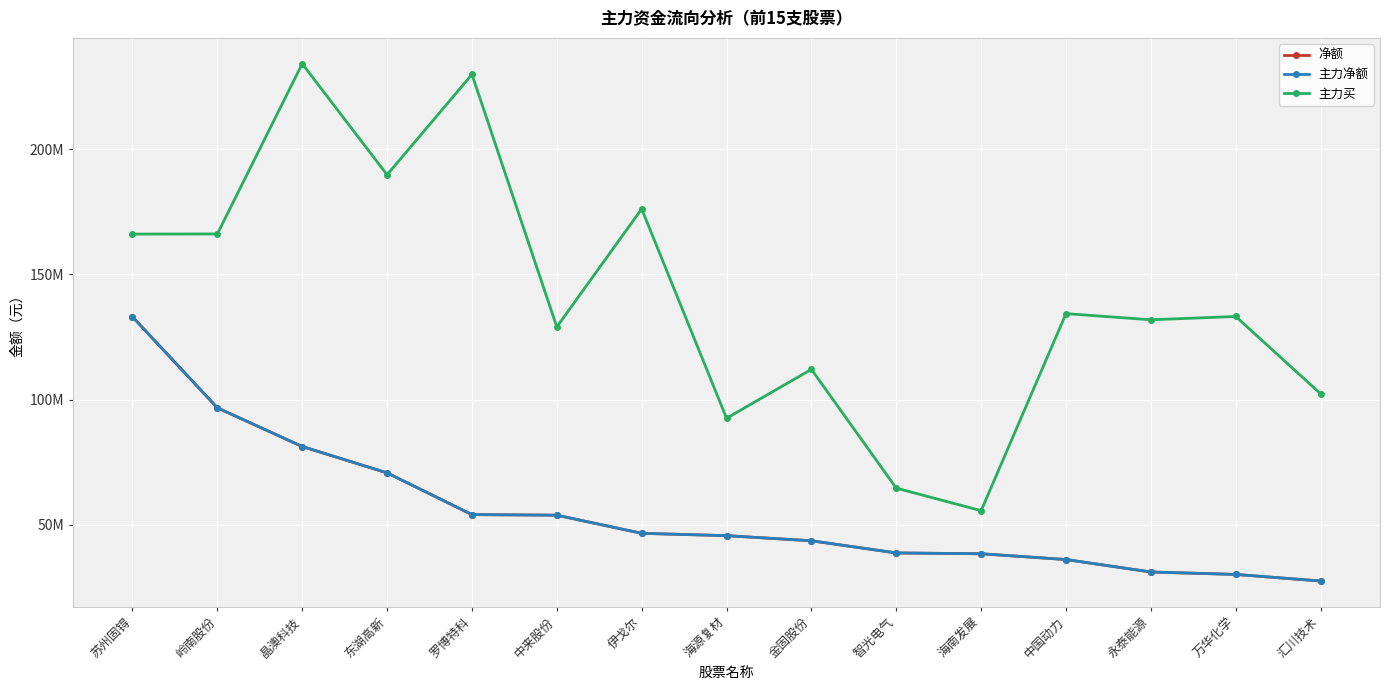

Which series has the widest spread of values?

主力买